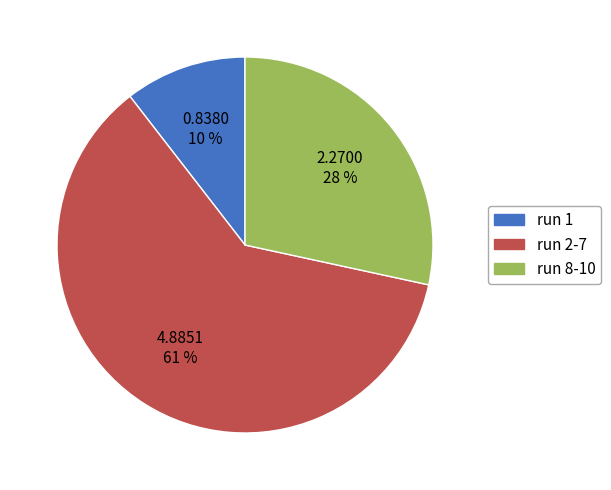

Is the sum of run 2-7 and run 8-10 greater than half?

Yes